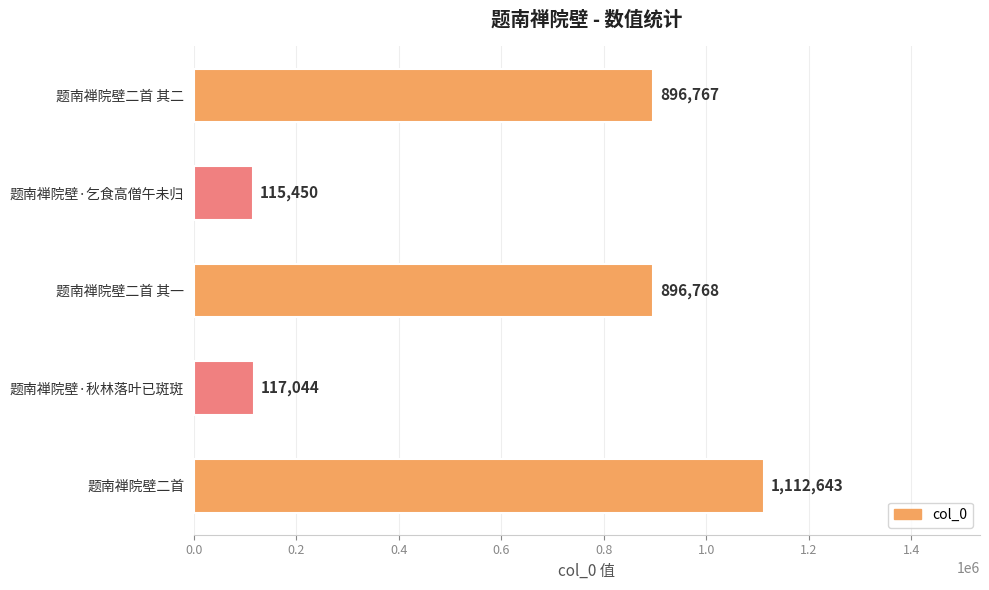

Rank the categories by value from lowest to highest.

题南禅院壁·乞食高僧午未归, 题南禅院壁·秋林落叶已斑斑, 题南禅院壁二首 其二, 题南禅院壁二首 其一, 题南禅院壁二首